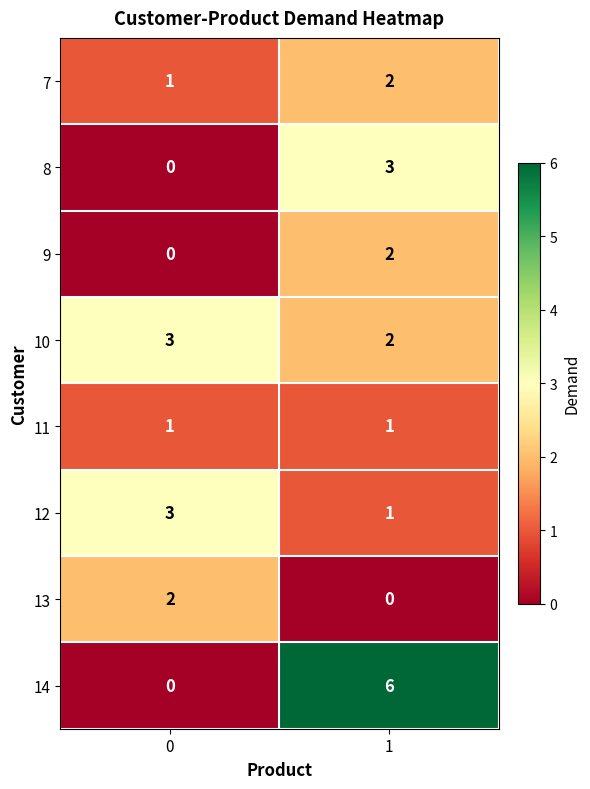

At how many categories does at least one series exceed 0?

2